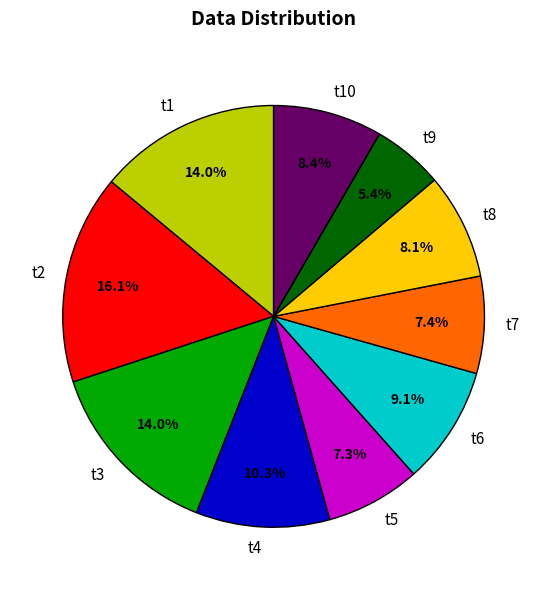

Do t3 and t5 together represent more than half of the pie?

No